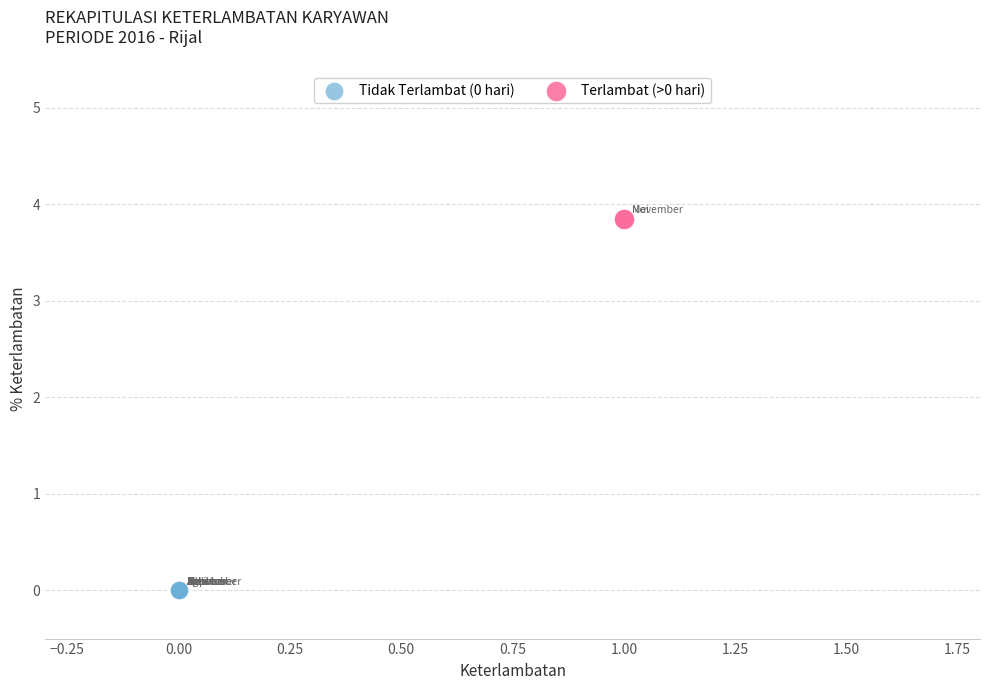

What are all the series names shown in the legend?

Tidak Terlambat (0 hari), Terlambat (>0 hari)